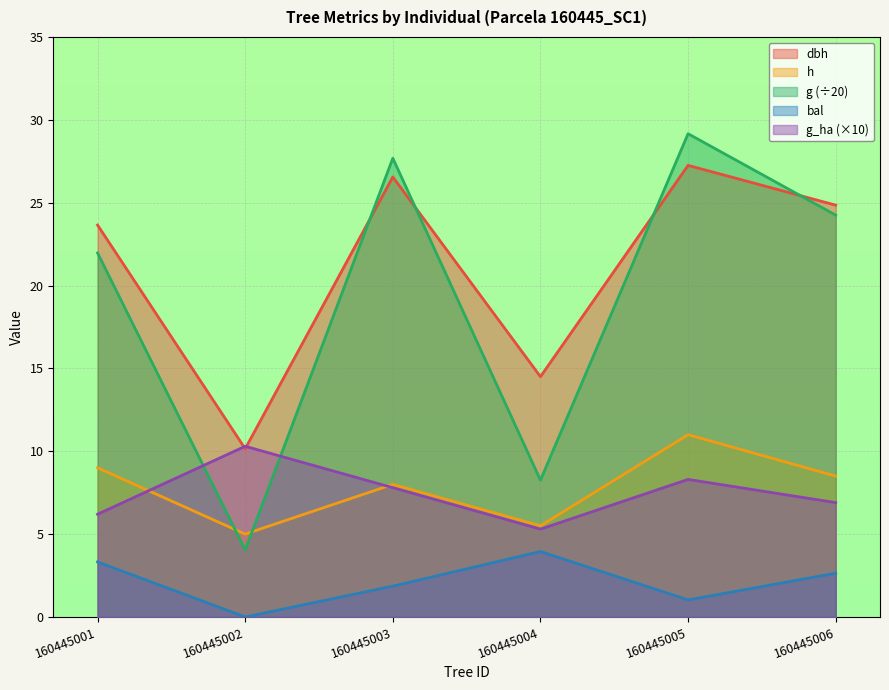

True or false: h and dbh cross at least once.

False